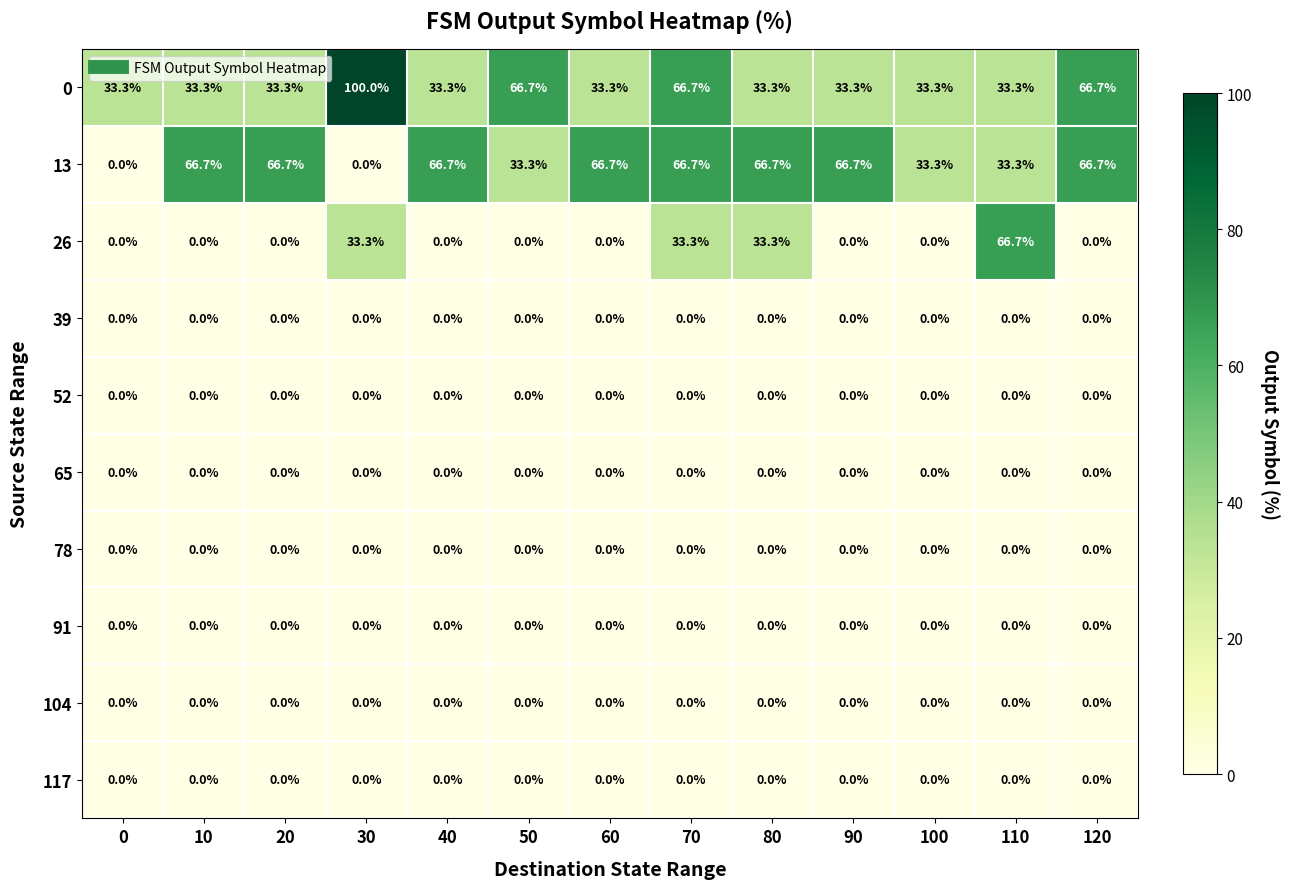

Count the number of data series in this chart.

10